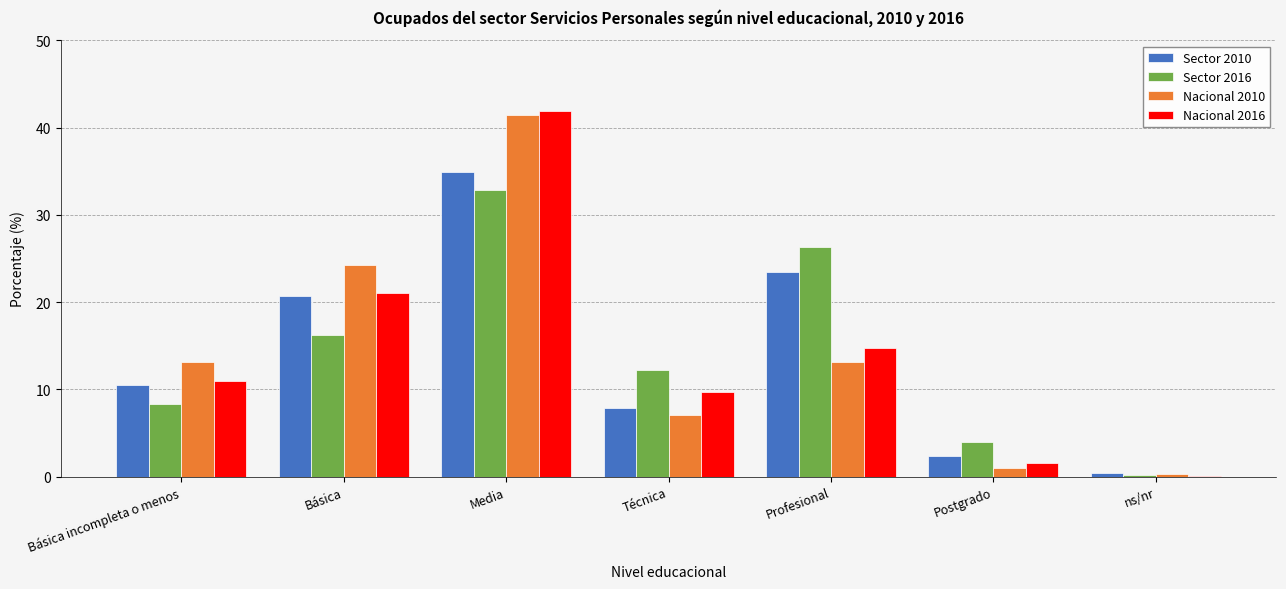

What is the highest value of the Nacional 2016 series?

41.9